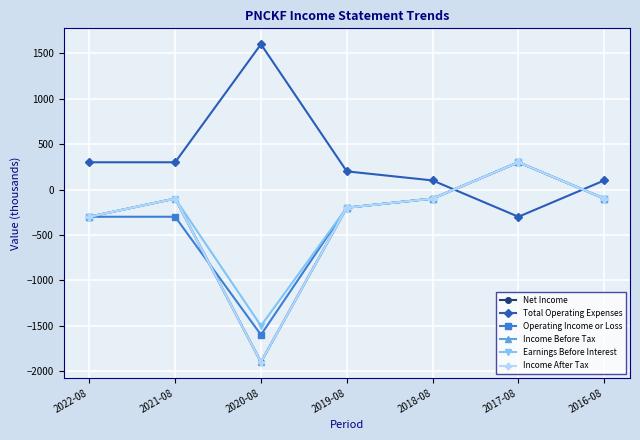

What is the value of the Total Operating Expenses point at the 4th from the left?

200